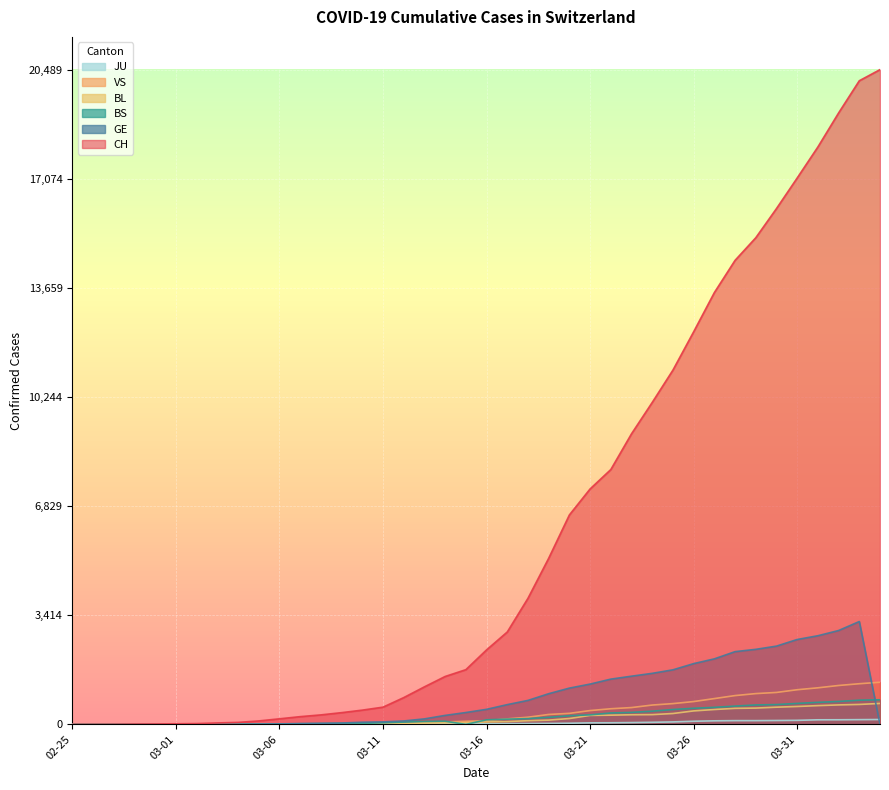

True or false: BL has a value of 282 at 03-21.

True